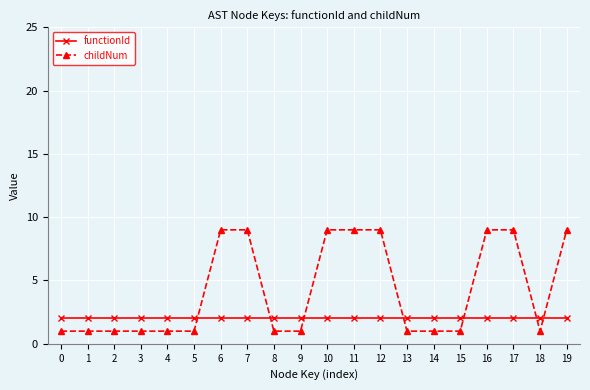

True or false: functionId has a value of 2 at 6.

True